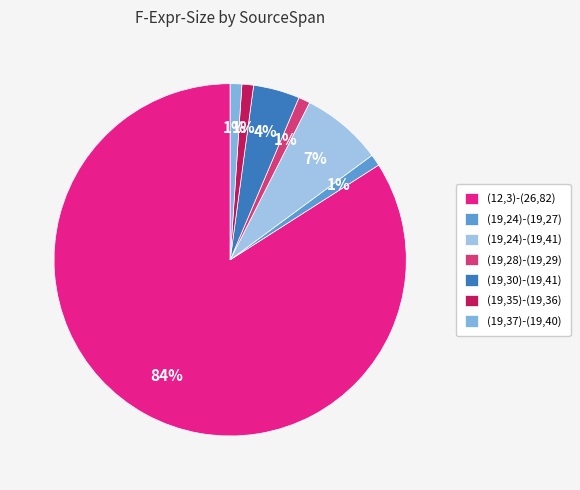

How many segments does this pie chart have?

7